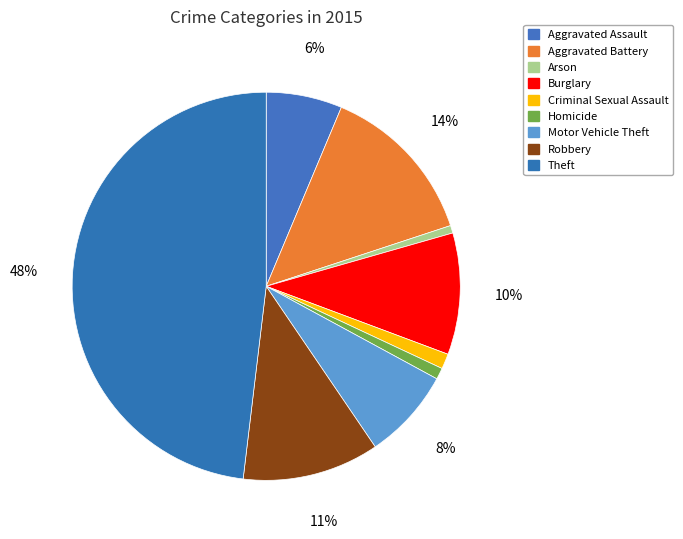

Rank the categories by value from lowest to highest.

Arson, Homicide, Criminal Sexual Assault, Aggravated Assault, Motor Vehicle Theft, Burglary, Robbery, Aggravated Battery, Theft